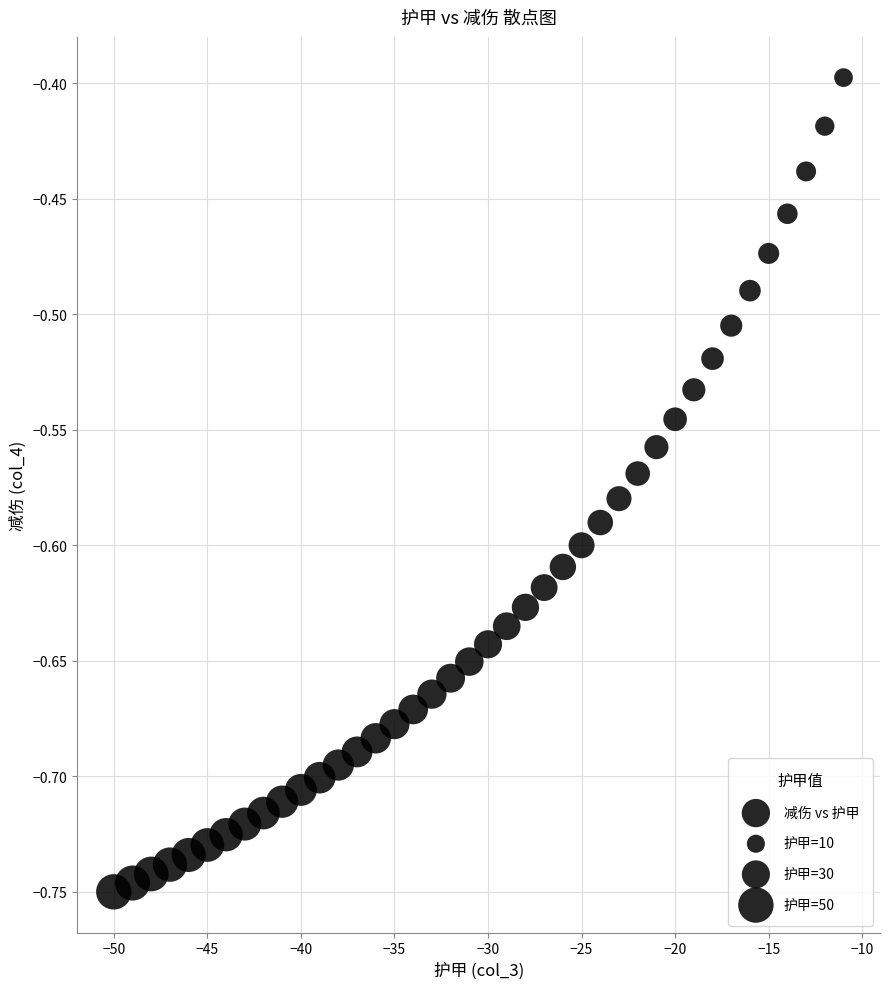

What is the range of X values (max minus min)?

39.0